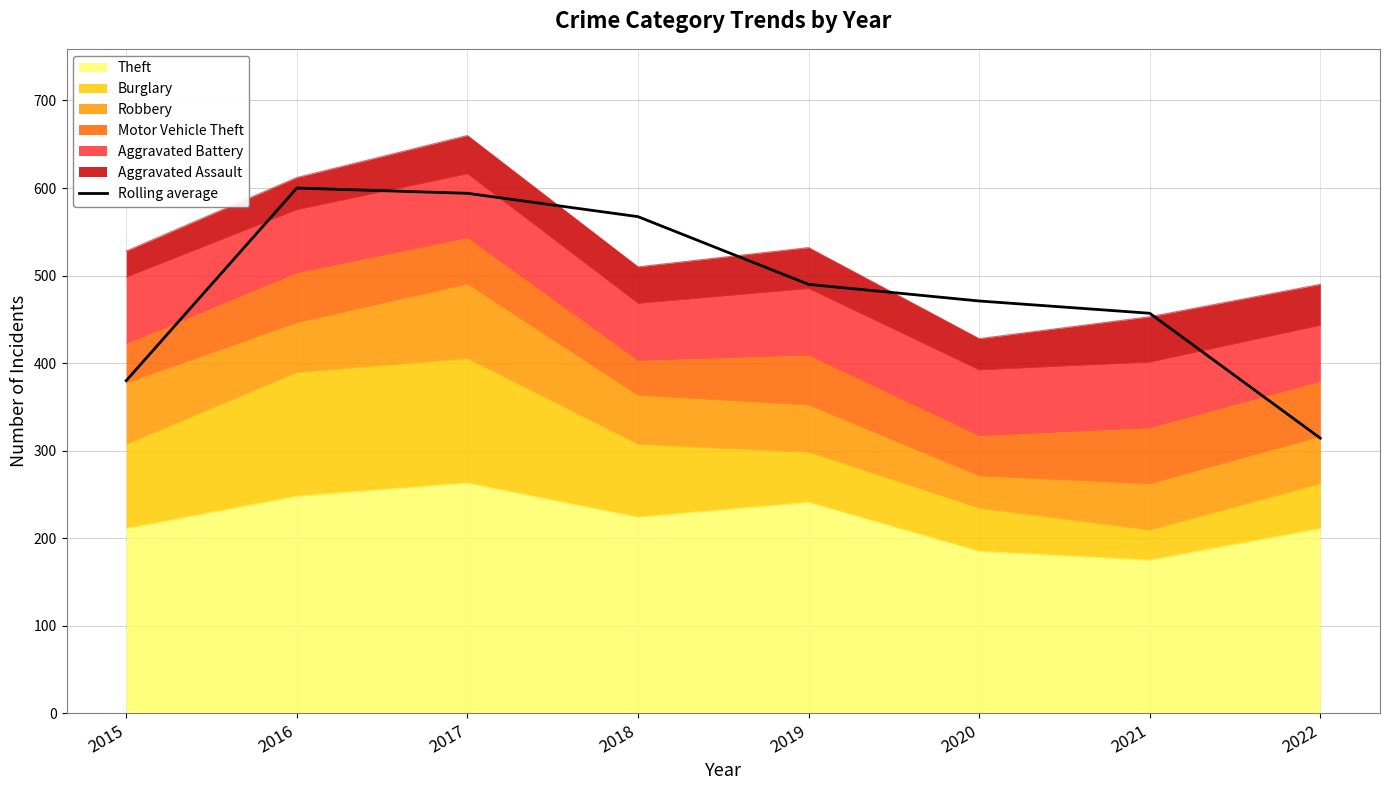

Reading left to right, list all the values displayed in this chart.

2015=380.0	2016=600.0	2017=594.0	2018=567.3	2019=490.0	2020=471.0	2021=457.0	2022=314.3